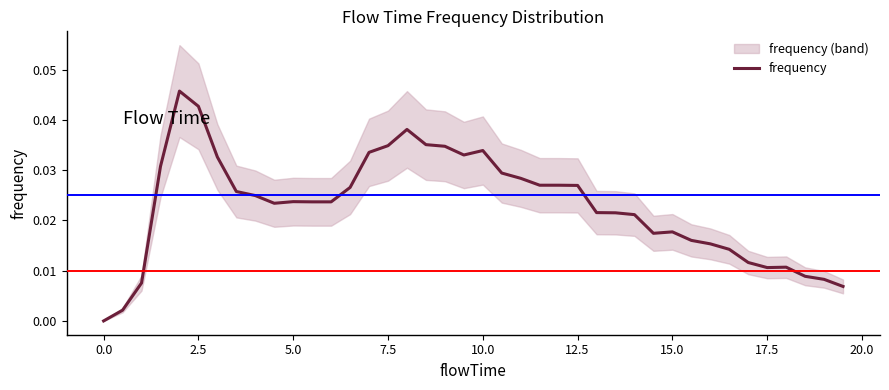

How many lines are shown in the chart?

1